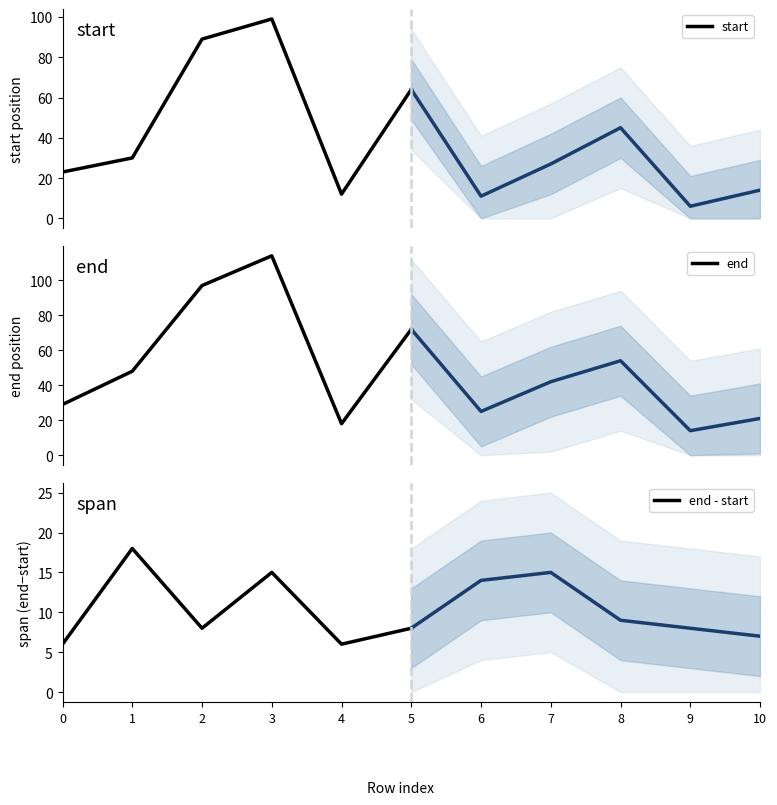

What is the lowest value of the start series?

12